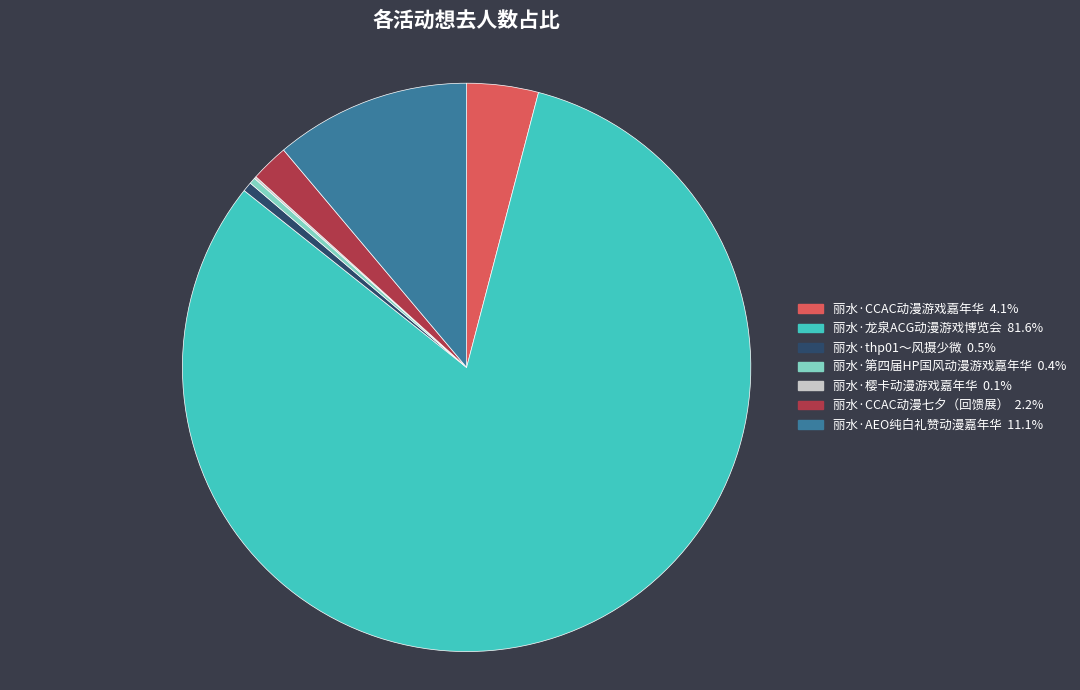

Approximately how many times larger is the value at 丽水·AEO纯白礼赞动漫嘉年华 compared to 丽水·第四届HP国风动漫游戏嘉年华?

31.0